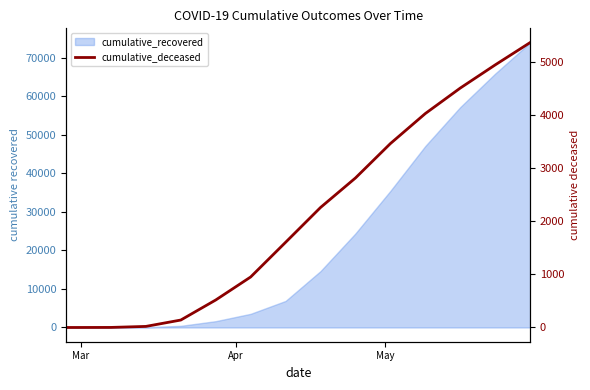

Count the number of values greater than 1602.

7